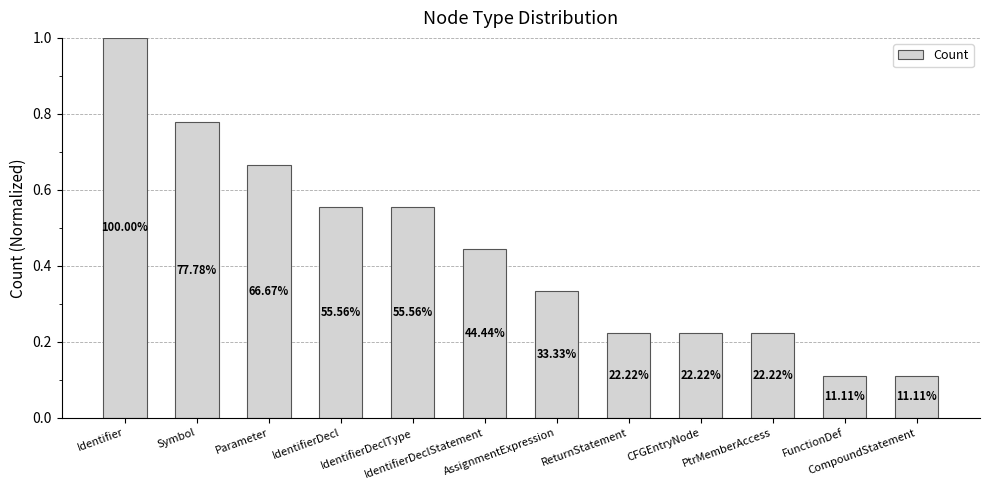

What is the label of the 4th bar from the left?

IdentifierDecl